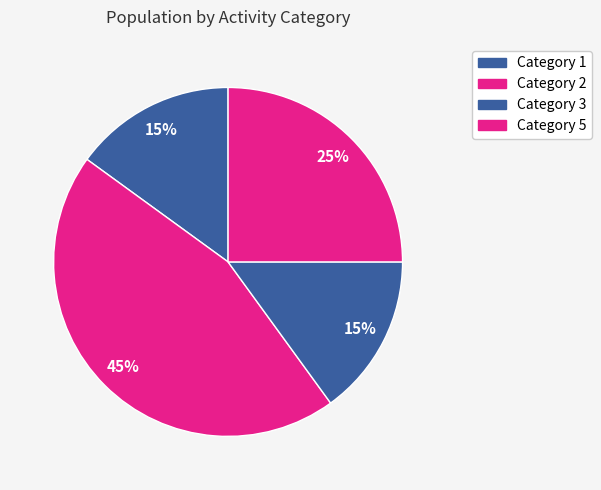

Does any single category account for the majority?

No